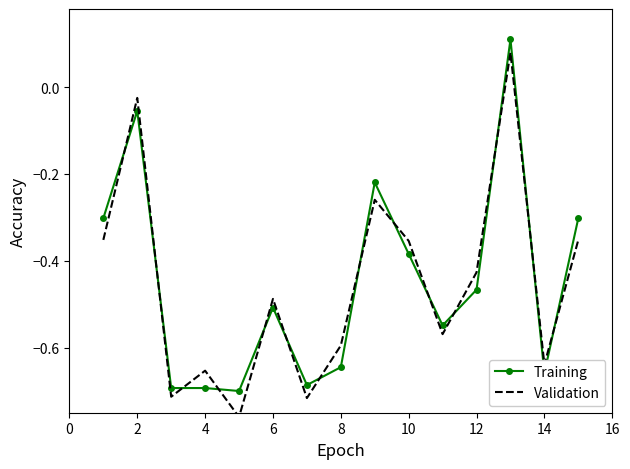

True or false: Training has more than 2 points higher than both neighbors.

True